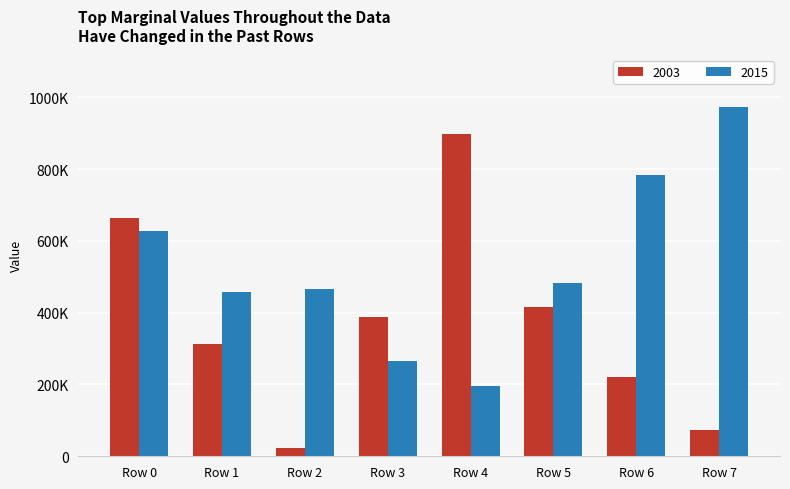

What is the difference between the highest and lowest values at Row 4?

699712